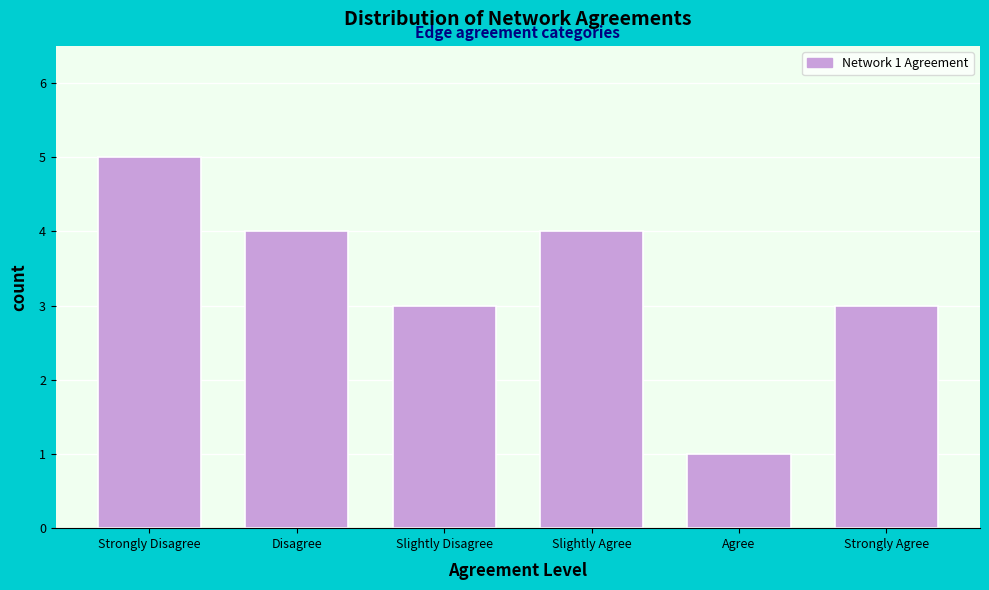

Reading left to right, list all the values displayed in this chart.

5	4	3	4	1	3